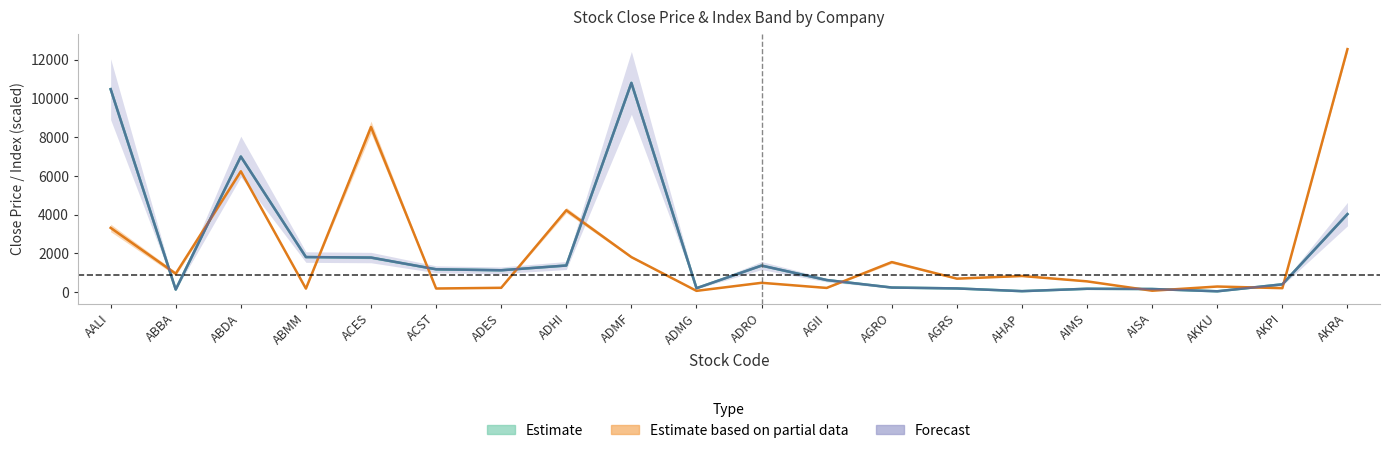

What is the label of the 14th point from the left?

AGRS